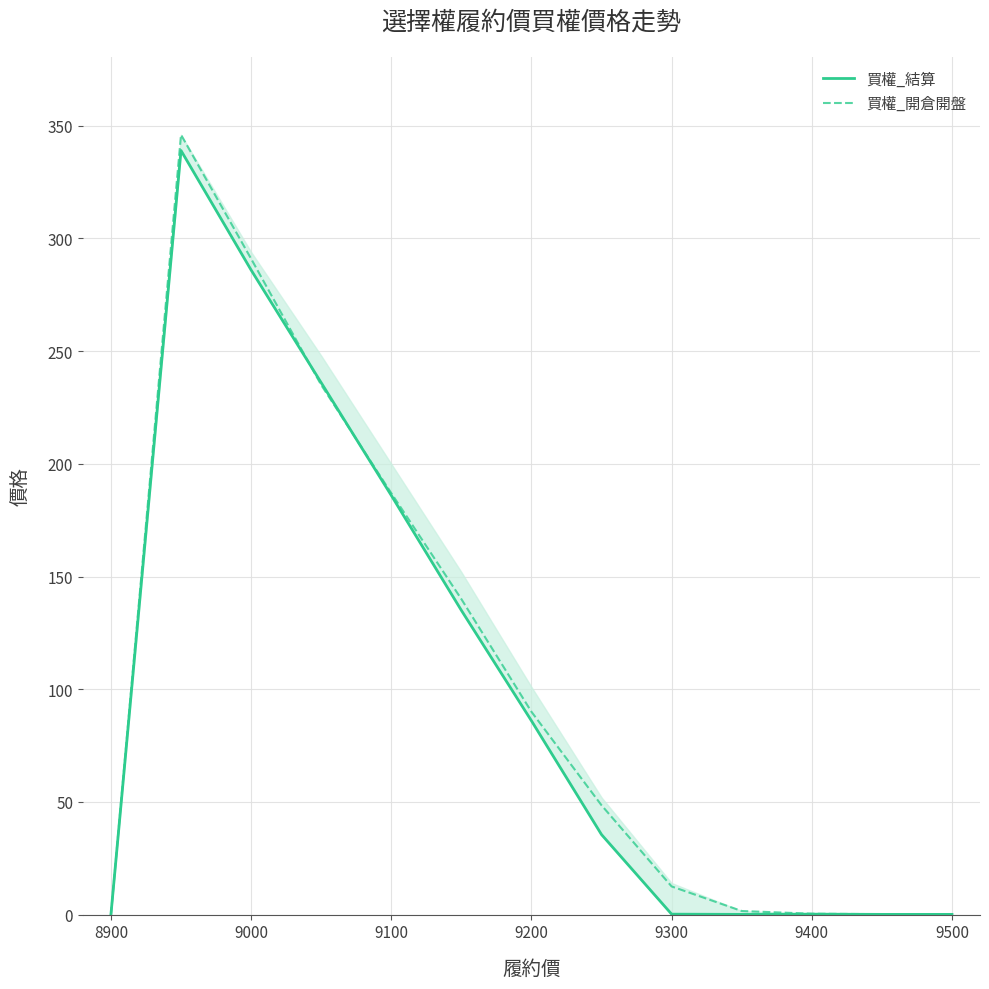

What is the difference between the maximum and minimum values in the 買權_開倉開盤 series?

346.0